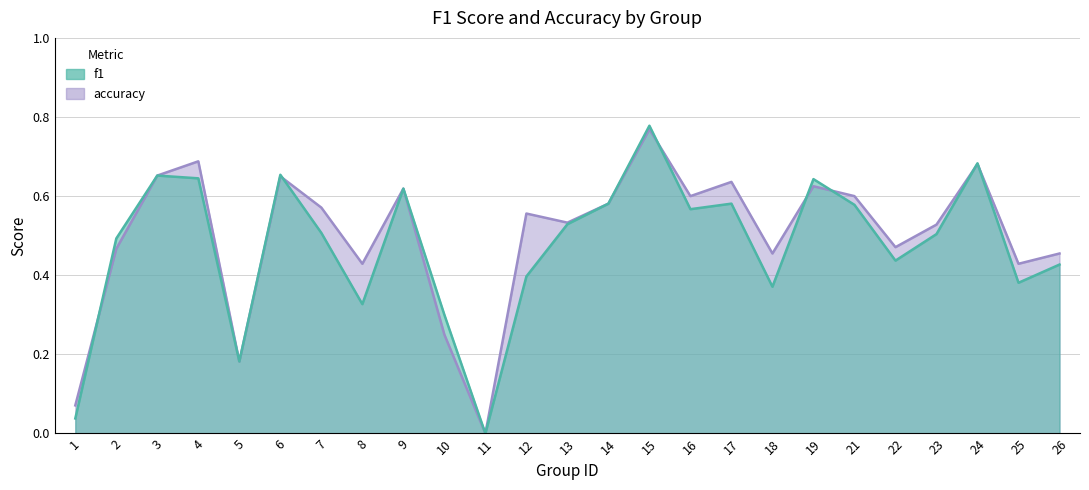

At 22, list the series in order from smallest to largest.

f1, accuracy